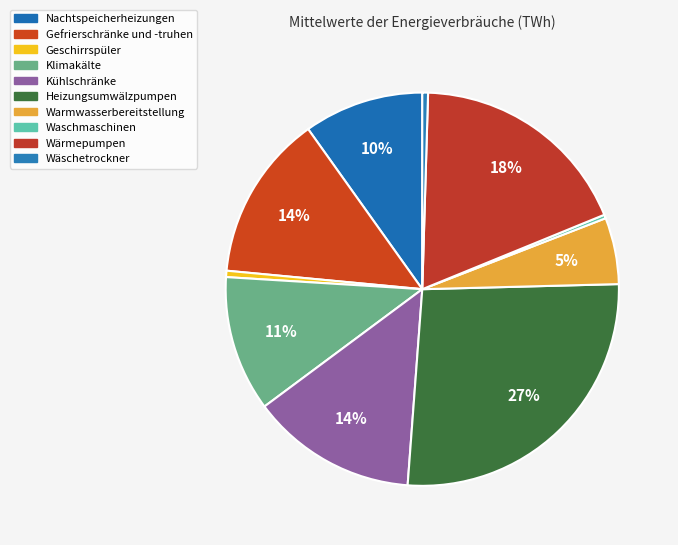

How many slices are in this pie chart?

10